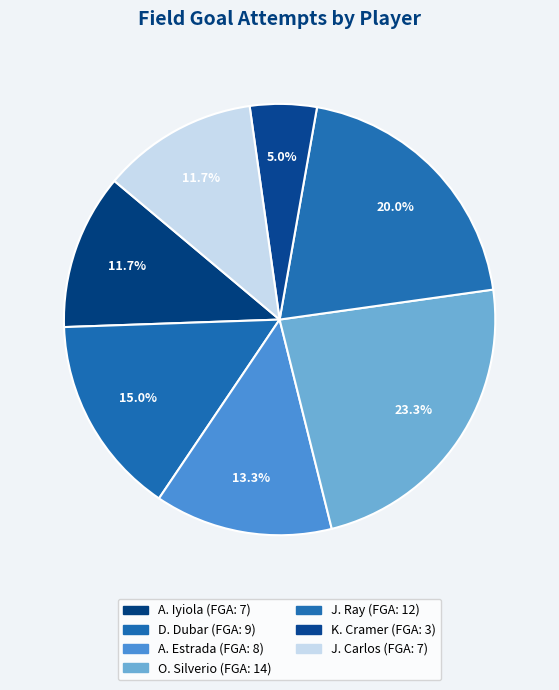

Count the number of slices in the pie.

7